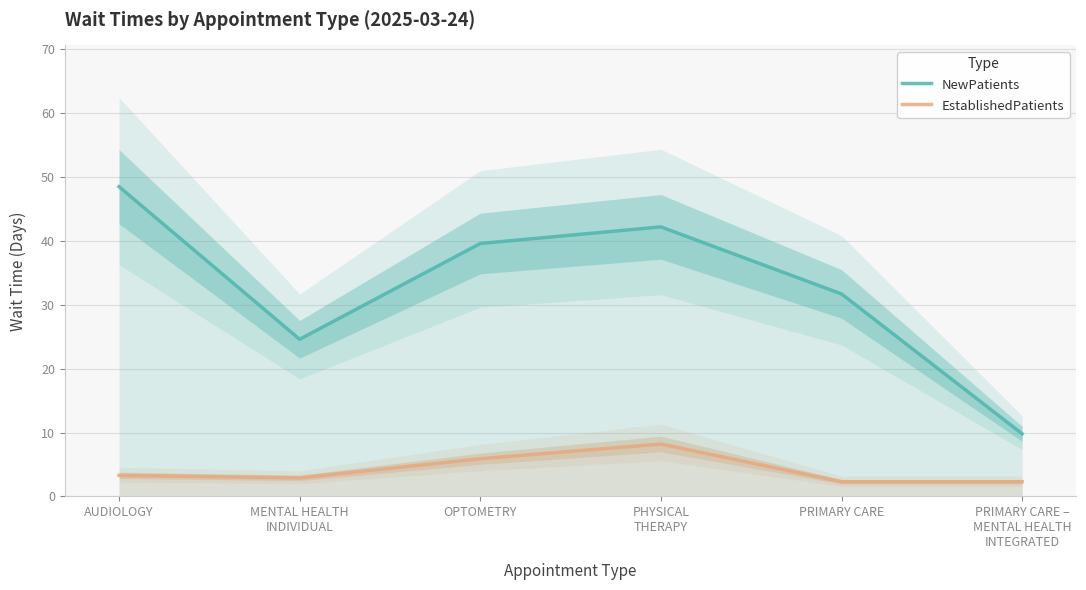

True or false: EstablishedPatients has a value of 5.9 at OPTOMETRY.

True